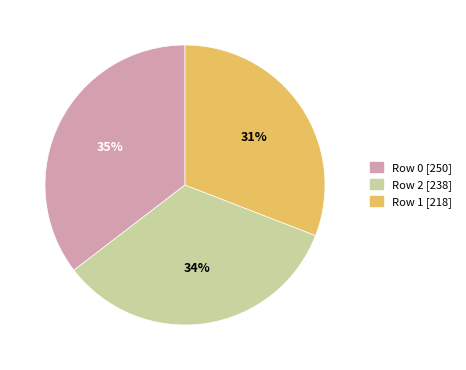

To the nearest percent, what is the average slice percentage?

33%